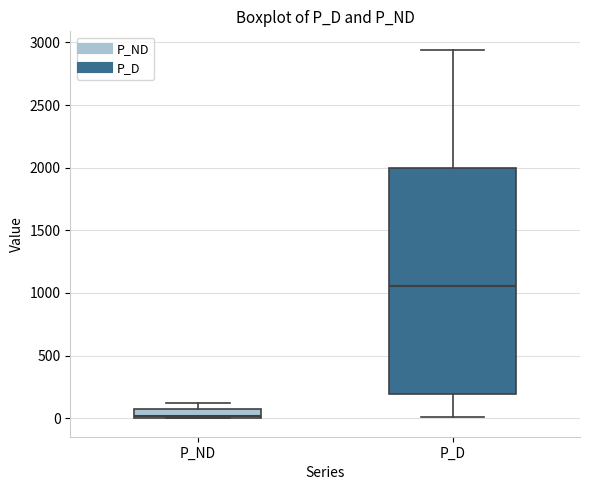

Where does the upper whisker of the box for P_D end on the y-axis? The values are not printed on the chart, so give them approximately, as read against the axis.

2950